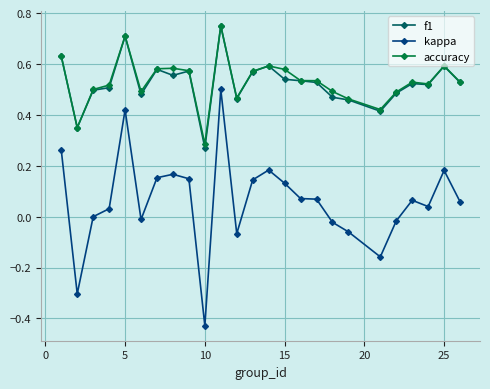

Count the number of categories in the chart.

25